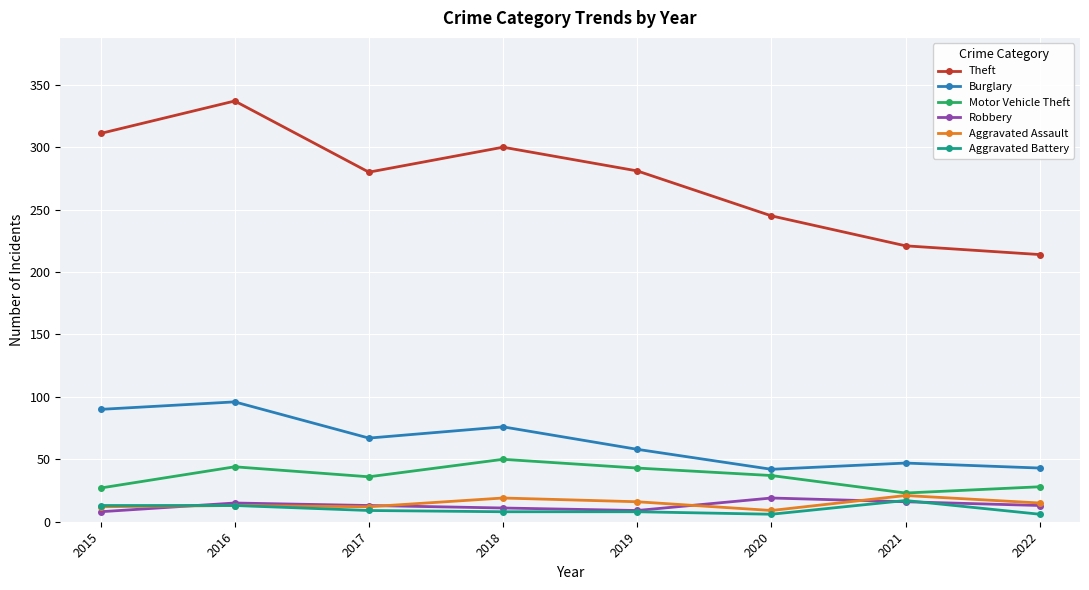

Is this an area chart (filled region under the line)?

No